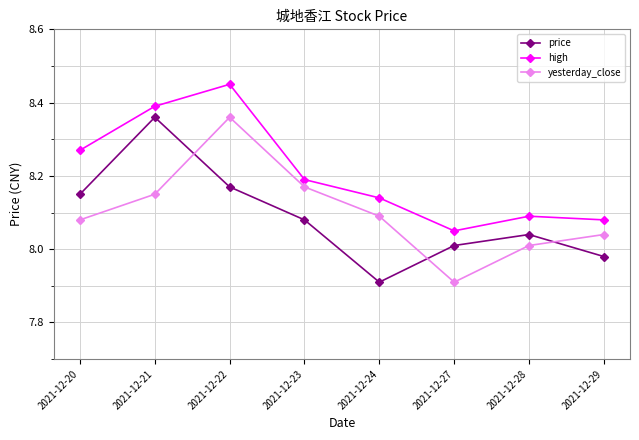

At which label does yesterday_close first exceed 8?

2021-12-20